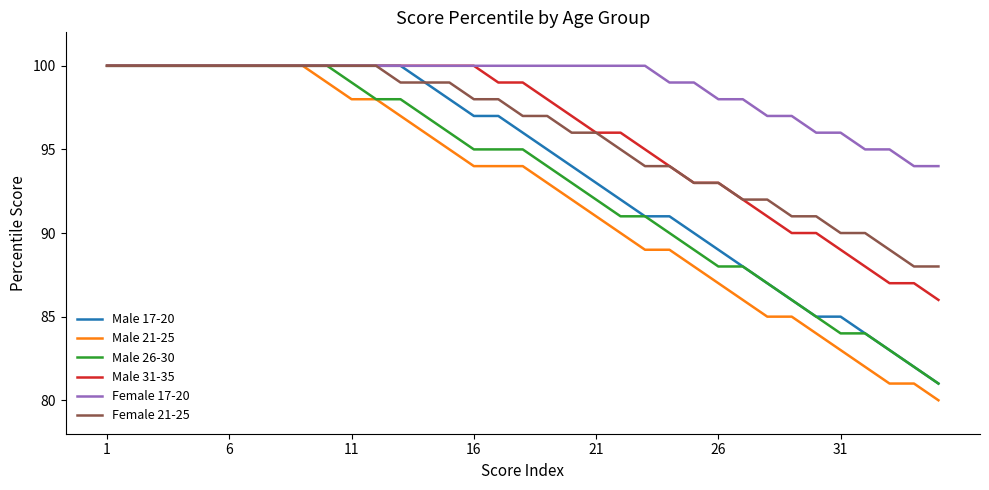

Which series has the largest total across all categories?

Female 17-20